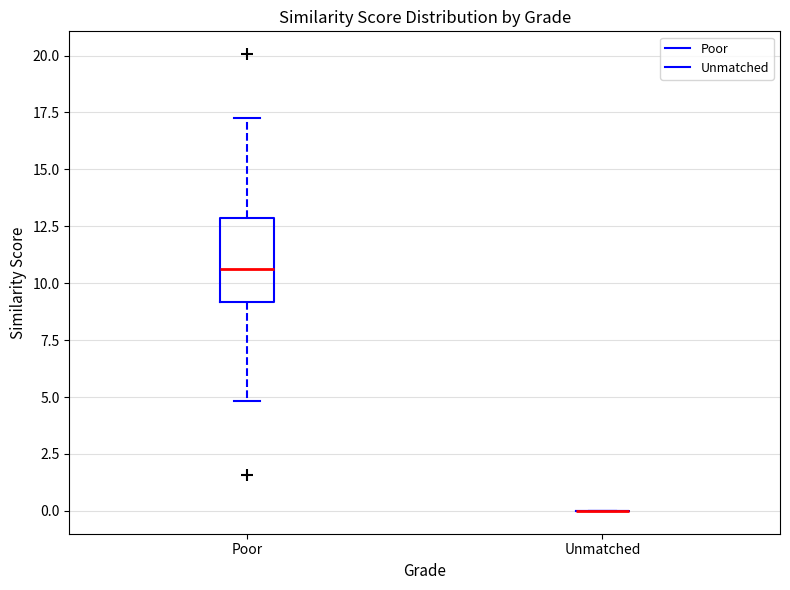

Reading left to right, transcribe this box plot: for each box, give where its median line is, the range the box spans, and where its two whiskers end, as read against the y-axis. The values are not printed on the chart, so give them approximately, as read against the axis.

Poor: median 10.5, box 9.0 to 13.0, whiskers 5.0 to 17.5
Unmatched: box collapsed to a line at 0.0, whiskers 0.0 to 0.0